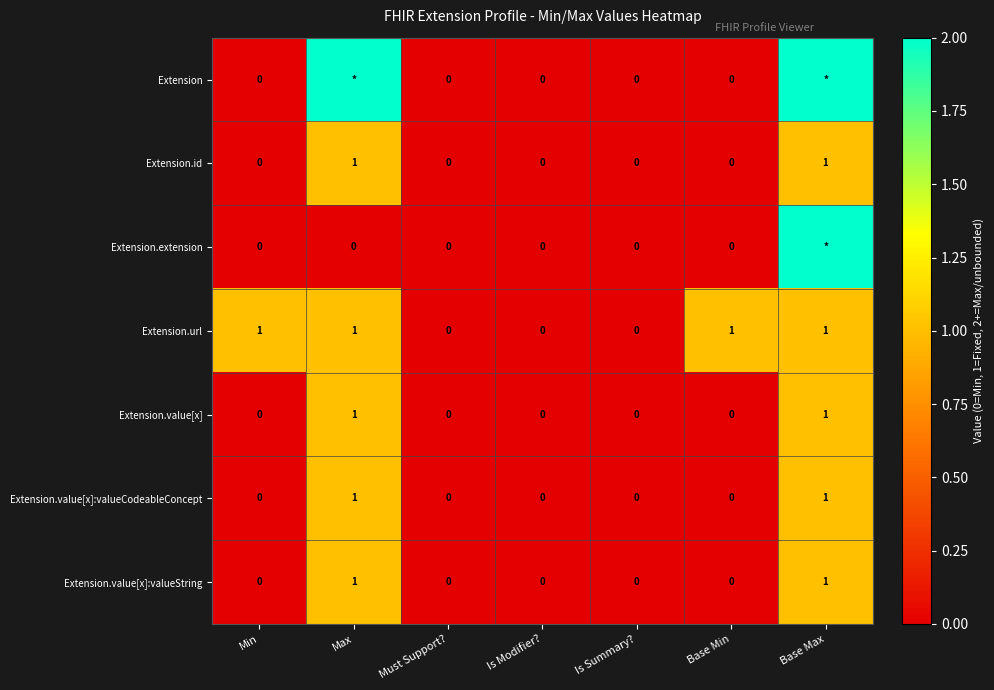

How many Extension.url values are between 0 and 1?

7